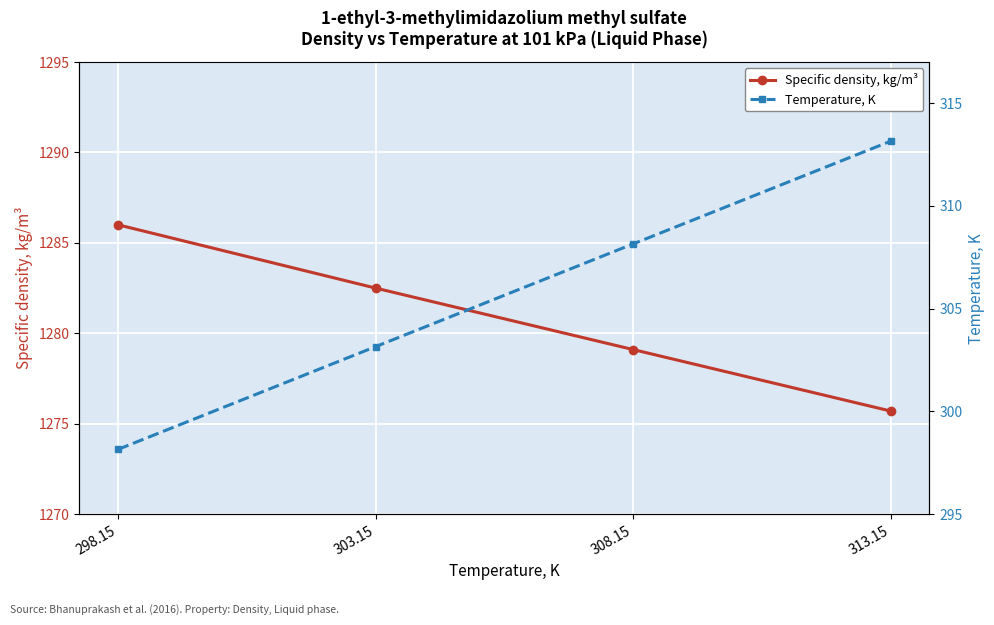

What is the total value across all series at 308.15?

1587.2